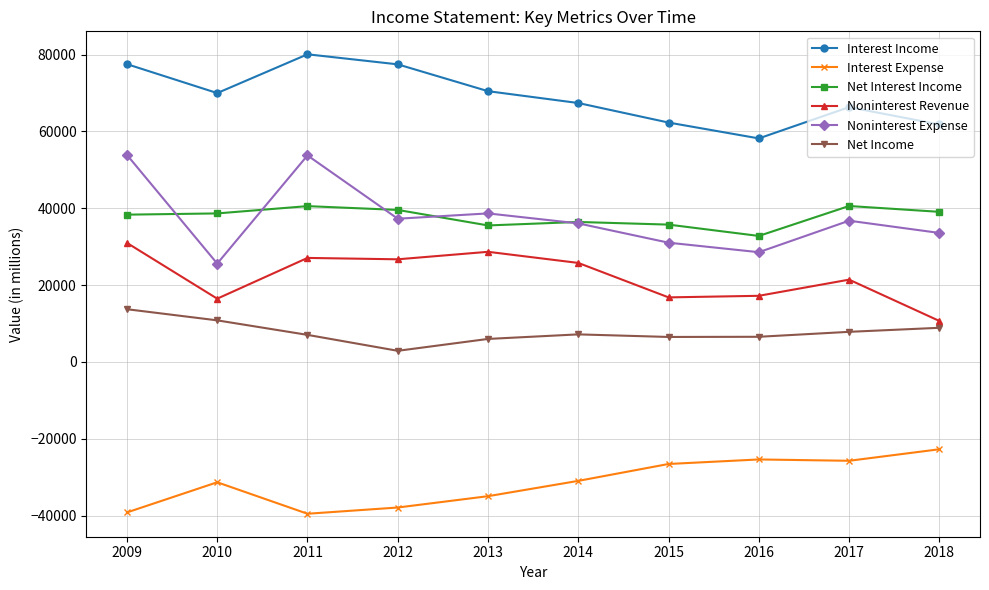

List the series in order of their peak value, lowest first.

Interest Expense, Net Income, Noninterest Revenue, Net Interest Income, Noninterest Expense, Interest Income